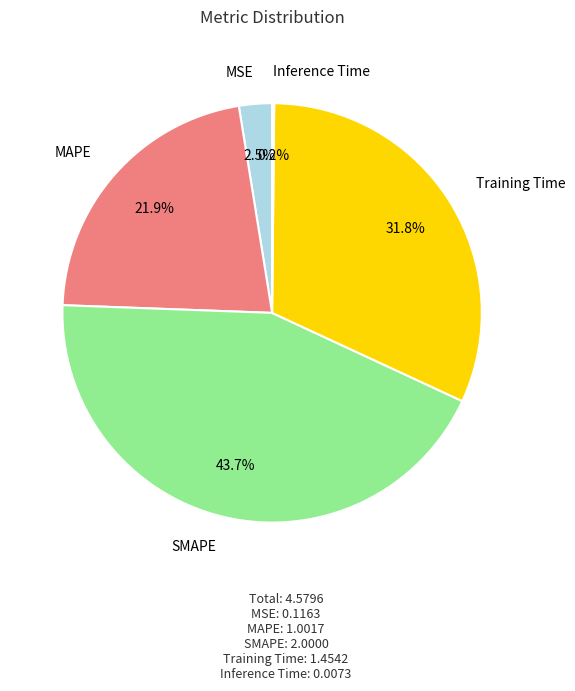

What portion of the pie excludes MSE?

97.5%